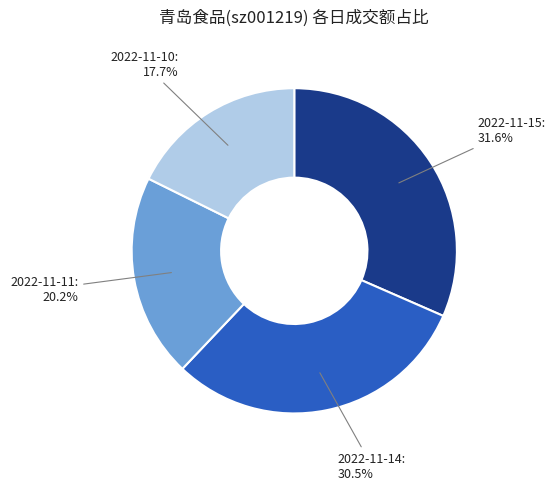

Do 2022-11-15 and 2022-11-11 together represent more than half of the pie?

Yes